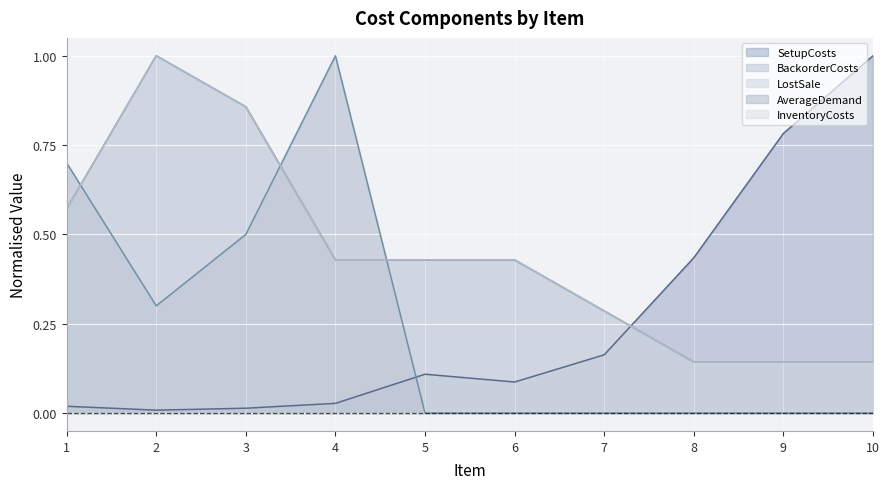

Reading right to left, transcribe all the data shown in this chart.

SetupCosts: 10=1.0	9=0.8	8=0.4	7=0.2	6=0.1	5=0.1	4=0.0	3=0.0	2=0.0	1=0.0
BackorderCosts: 10=0.1	9=0.1	8=0.1	7=0.3	6=0.4	5=0.4	4=0.4	3=0.9	2=1.0	1=0.6
LostSale: 10=0.1	9=0.1	8=0.1	7=0.3	6=0.4	5=0.4	4=0.4	3=0.9	2=1.0	1=0.6
AverageDemand: 10=0.0	9=0.0	8=0.0	7=0.0	6=0.0	5=0.0	4=1.0	3=0.5	2=0.3	1=0.7
InventoryCosts: 10=0.1	9=0.1	8=0.1	7=0.3	6=0.4	5=0.4	4=0.4	3=0.9	2=1.0	1=0.6